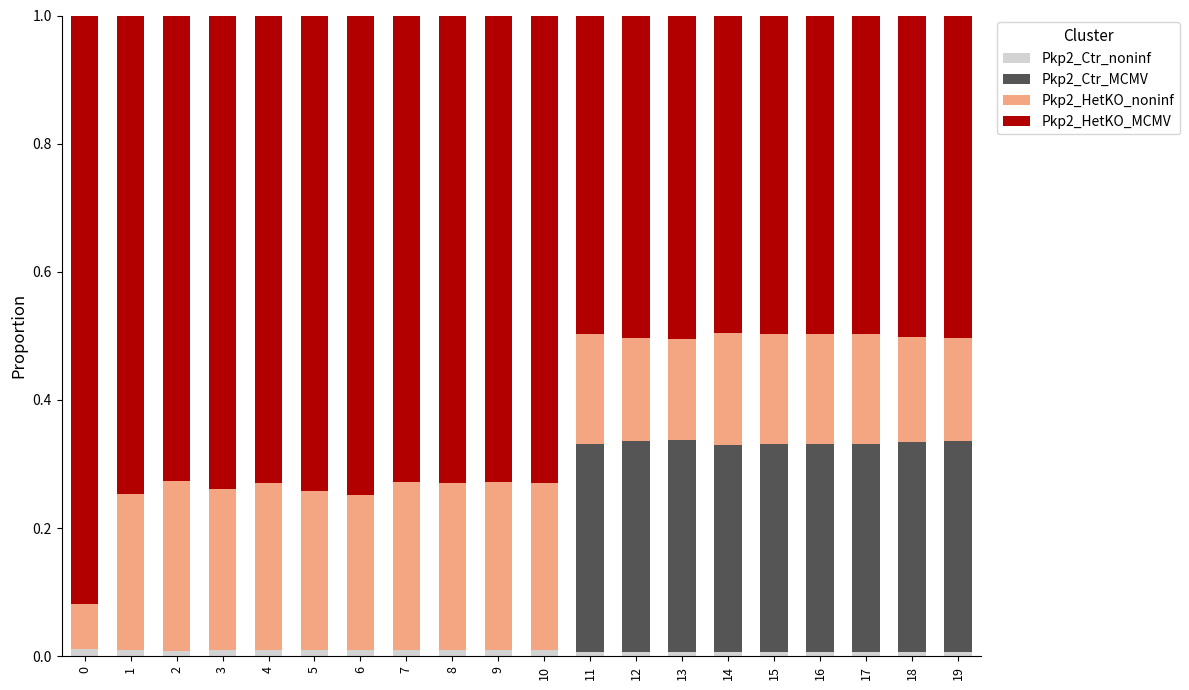

Is it true that Pkp2_Ctr_noninf equals 0.0 at 15?

True